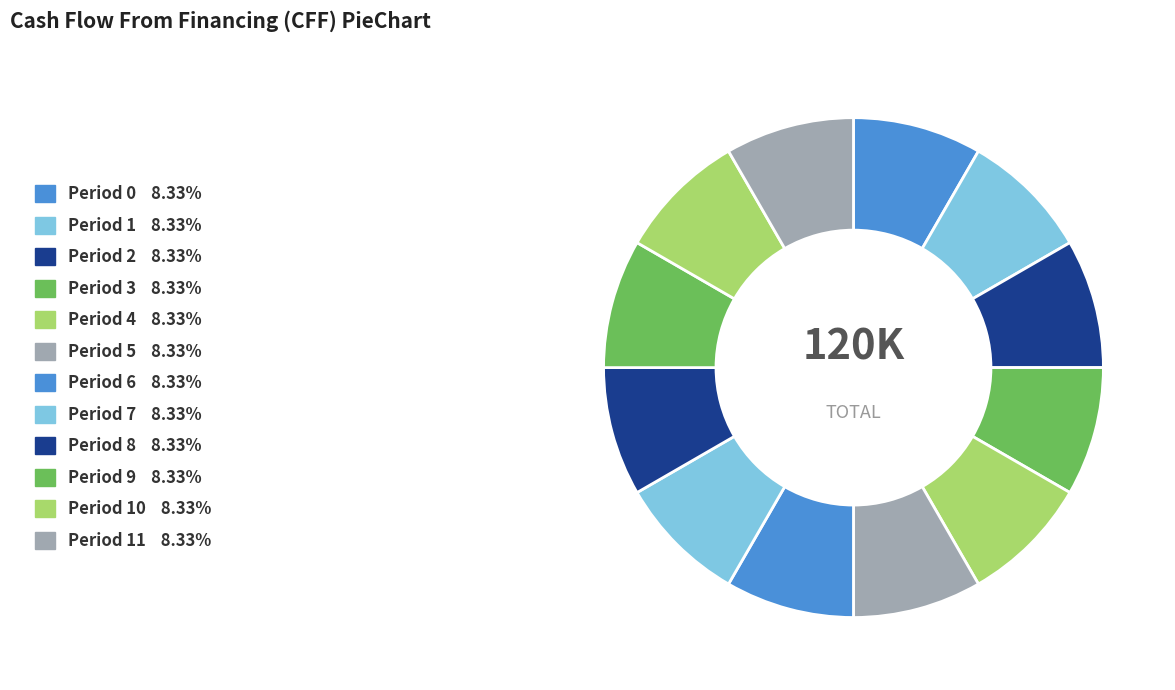

Count the number of slices in the pie.

12